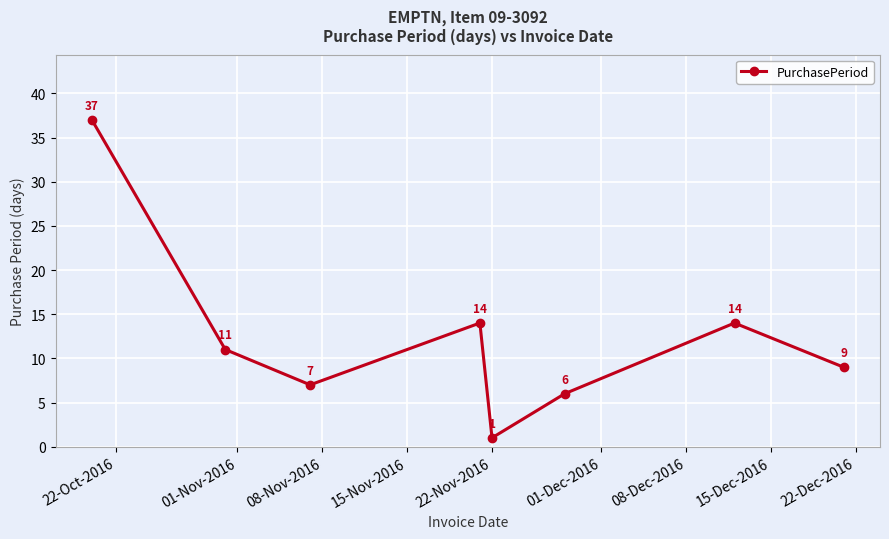

True or false: there are more than 2 points higher than both neighbors.

False